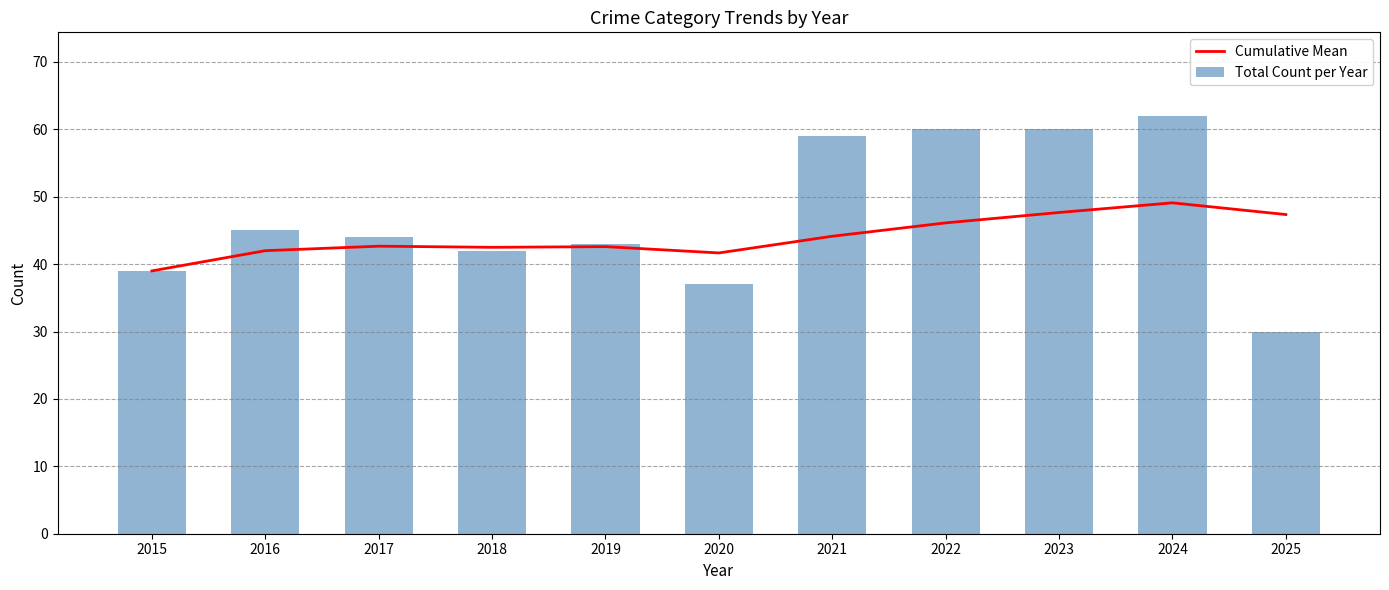

List the series in order of their overall mean, highest first.

Total Count per Year, Cumulative Mean